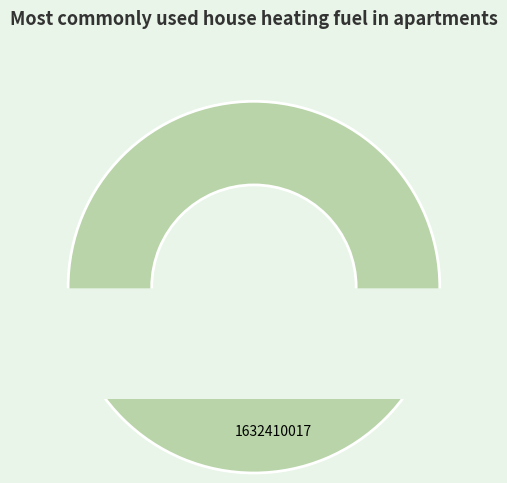

What is the change in value from 1627924253 to 1632410017?

+4